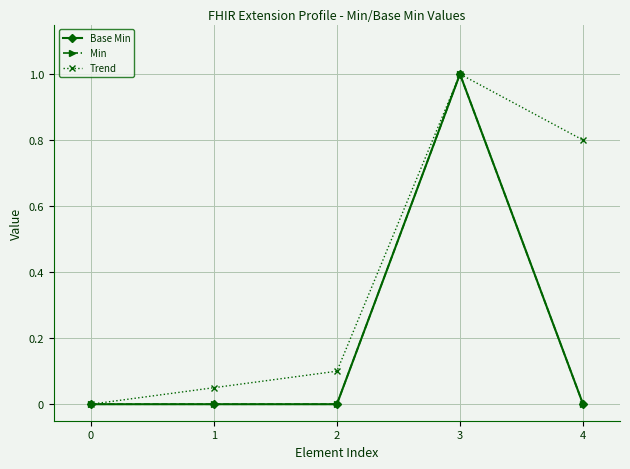

How many lines are shown in the chart?

3